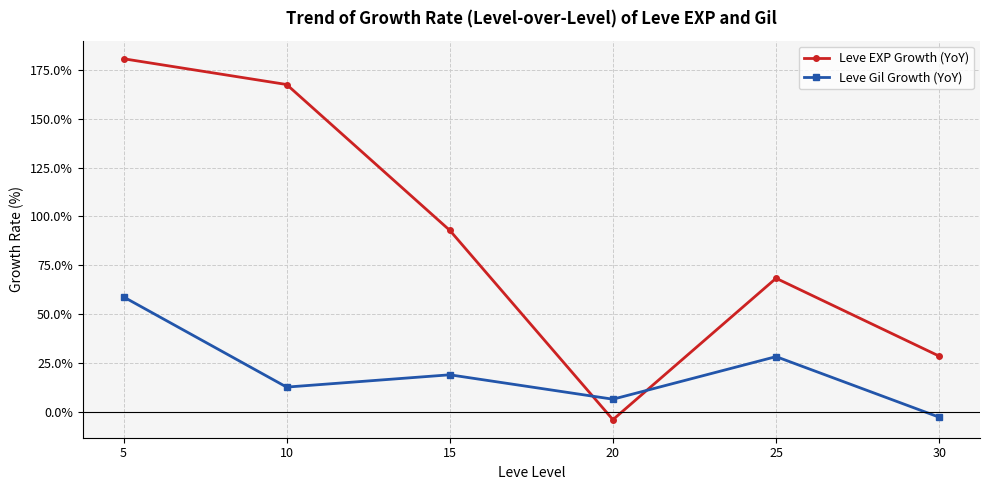

How many intersections are there between Leve EXP Growth (YoY) and Leve Gil Growth (YoY)?

2